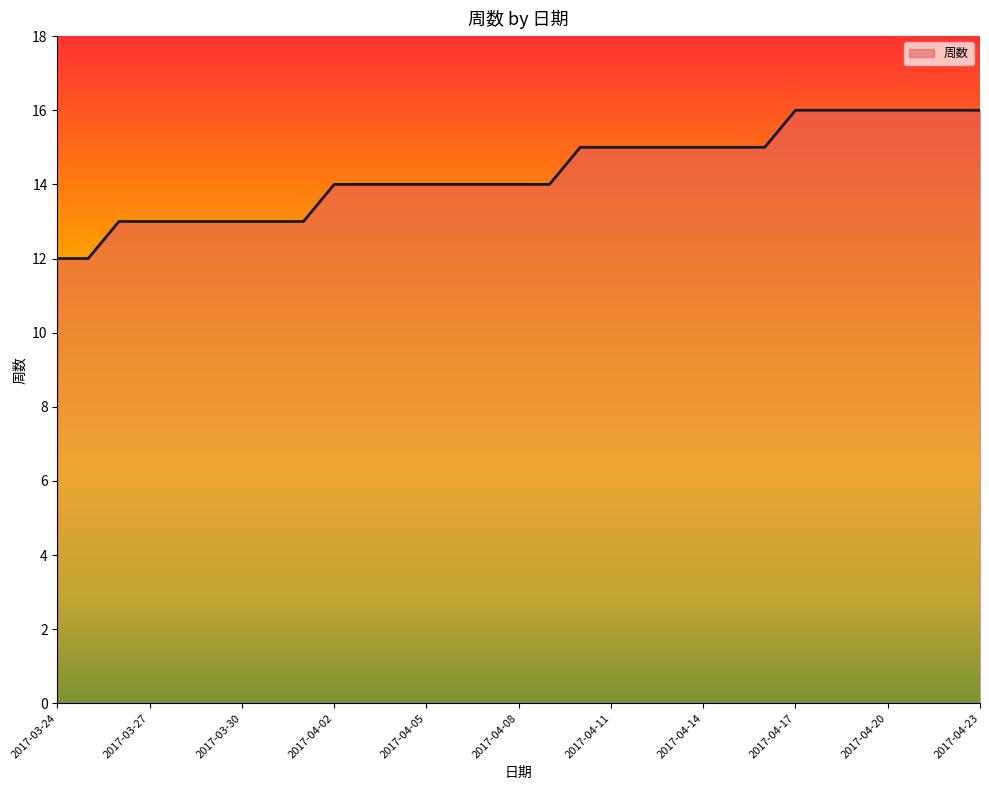

Where does the data first go above 14?

2017-04-10